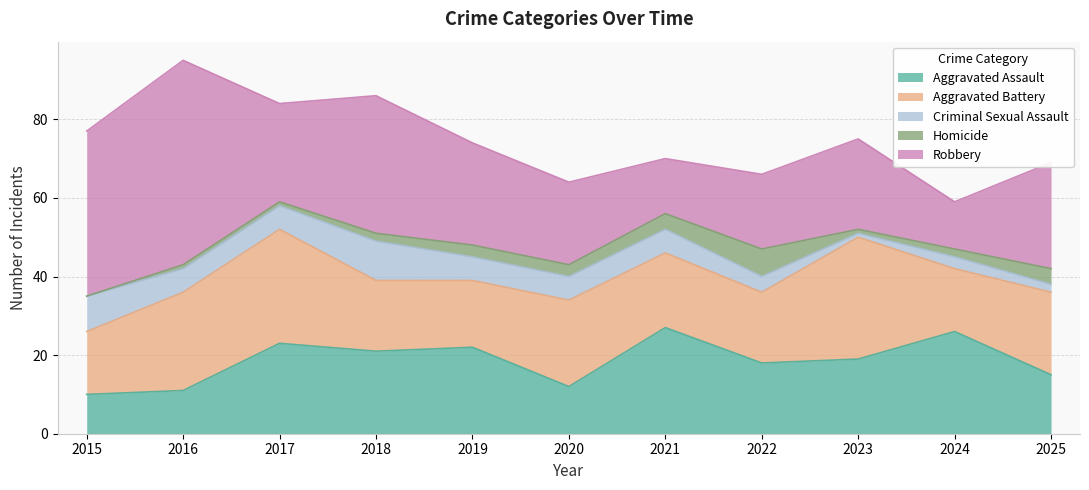

Where is the first local minimum for Aggravated Assault?

2018